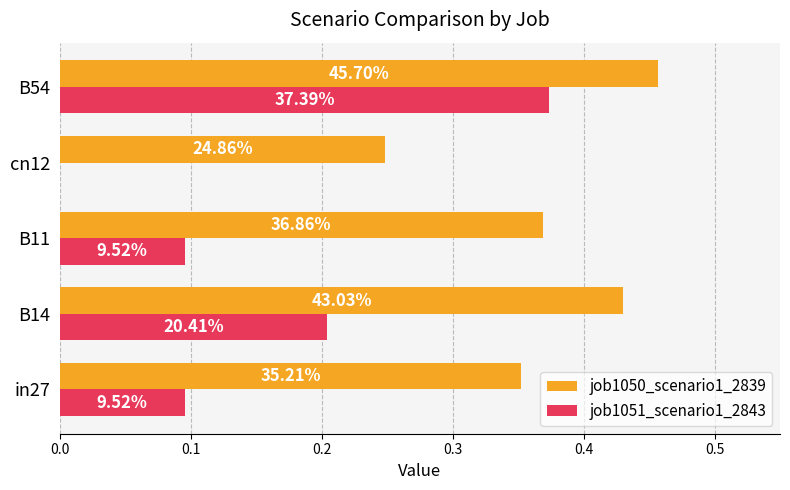

What are all the series names shown in the legend?

job1050_scenario1_2839, job1051_scenario1_2843